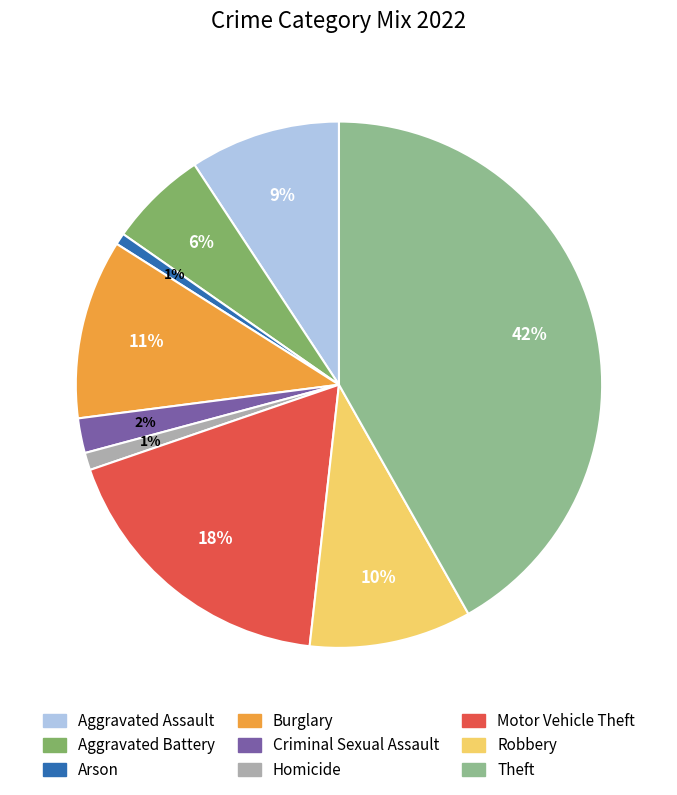

Does Arson represent more than half of the total?

No